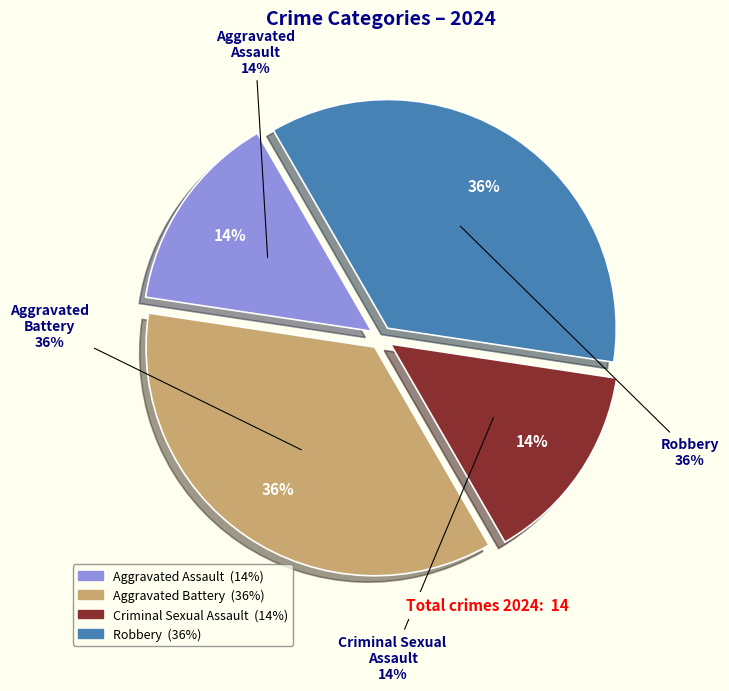

Is Aggravated Assault the majority of the pie?

No